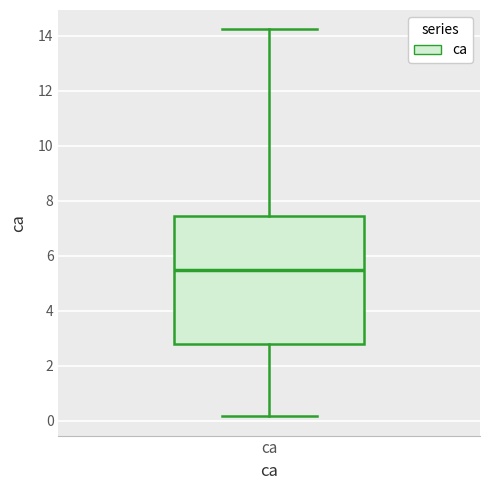

Where is the lower edge of the box for ca on the y-axis? The values are not printed on the chart, so give them approximately, as read against the axis.

2.8